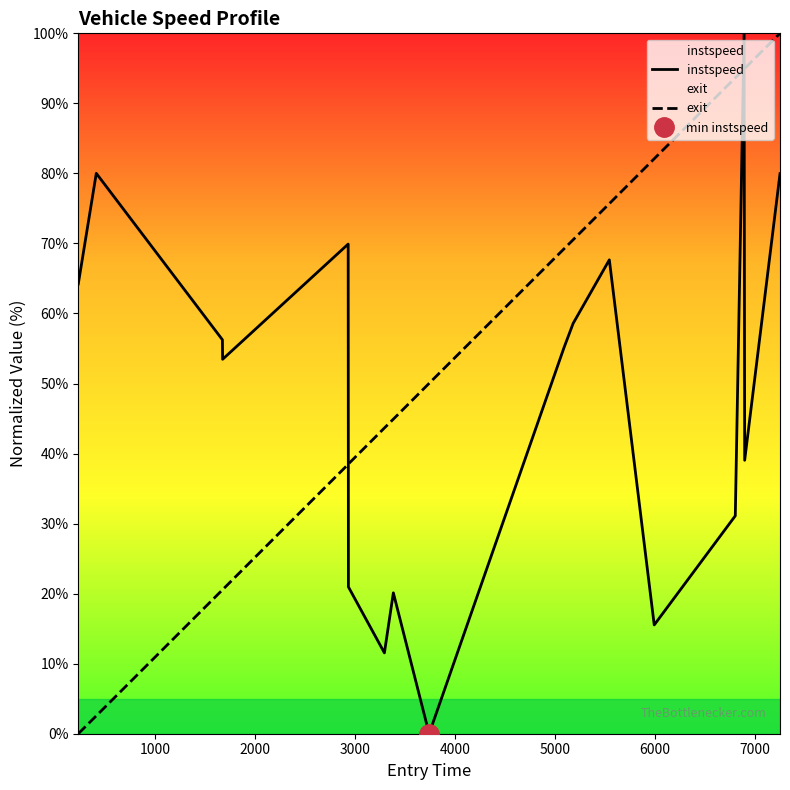

How many times do instspeed and exit cross each other?

3